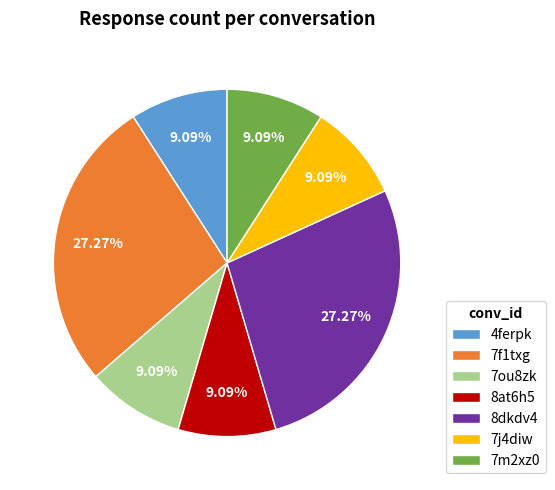

What is the ratio of the value at 4ferpk to the value at 7f1txg?

0.3